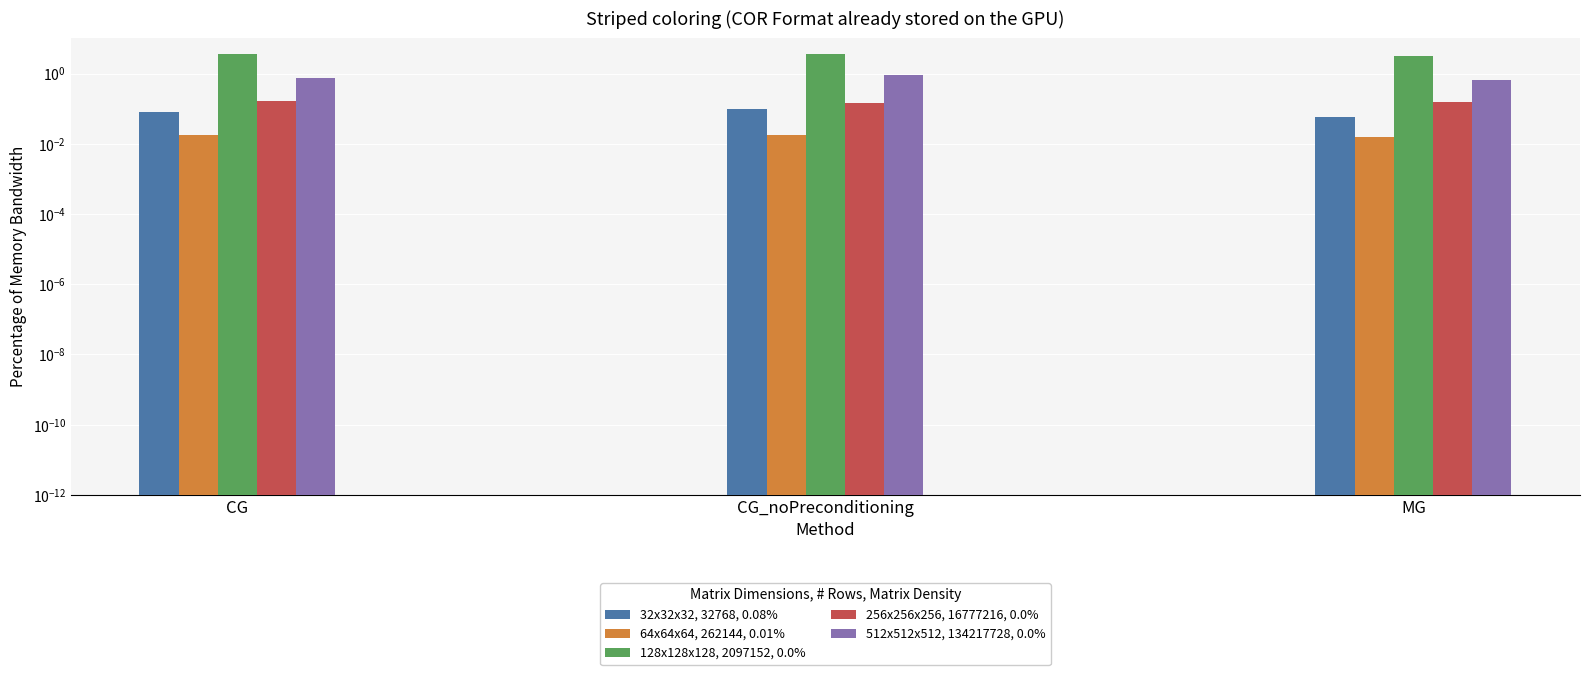

The 128x128x128, 2097152, 0.0% series shows 3.2 at MG. True or false?

True